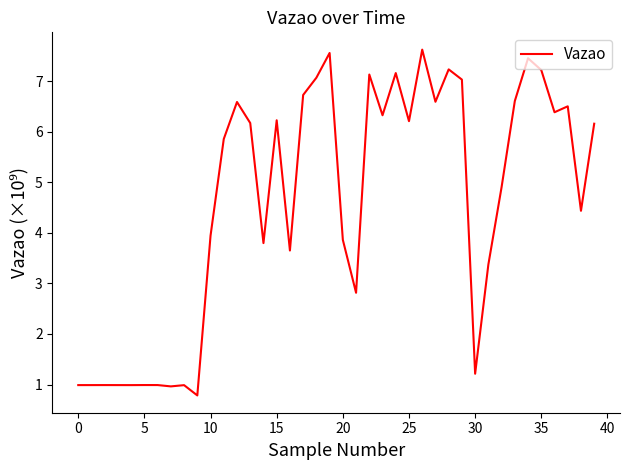

What is the minimum value shown in the chart?

0.8